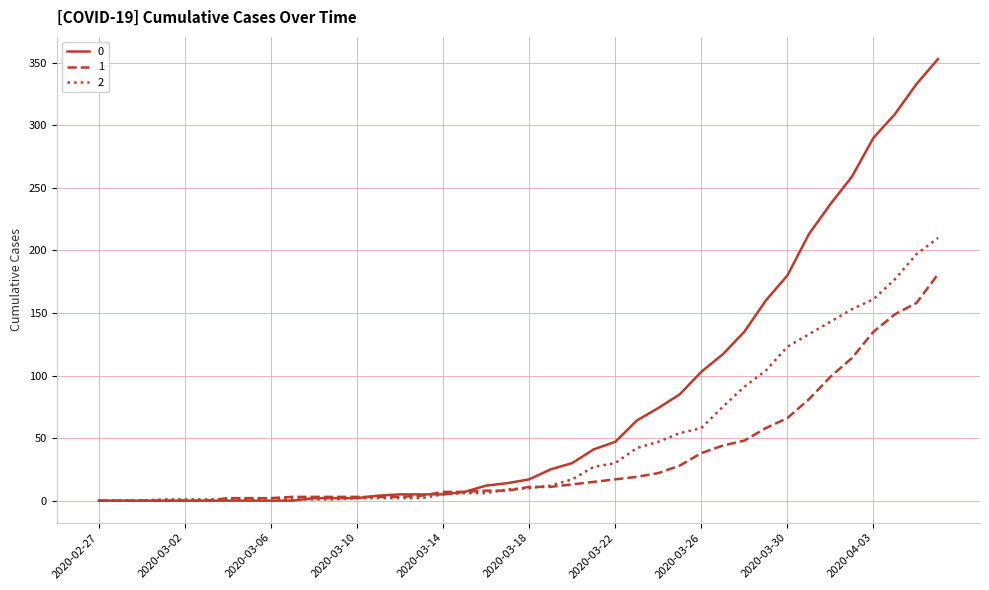

What is the average value of the 0 series?

78